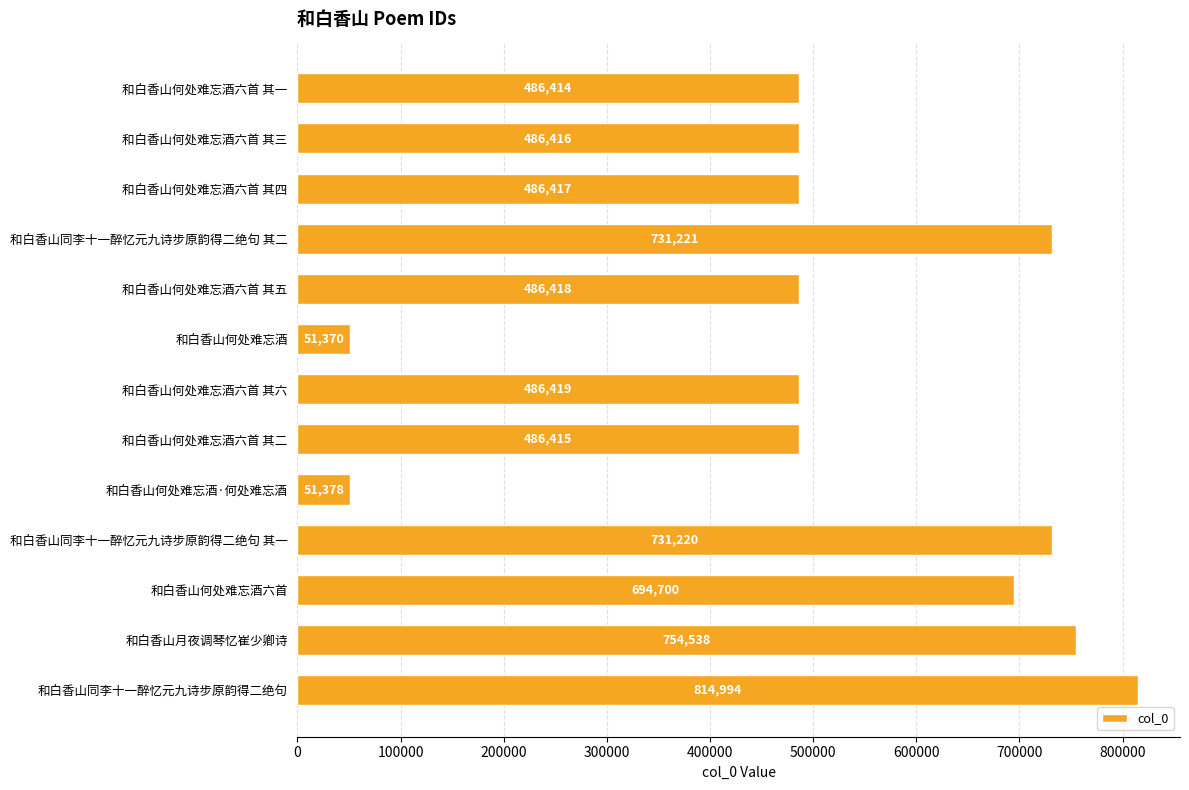

What is the difference between the maximum and minimum values?

763624